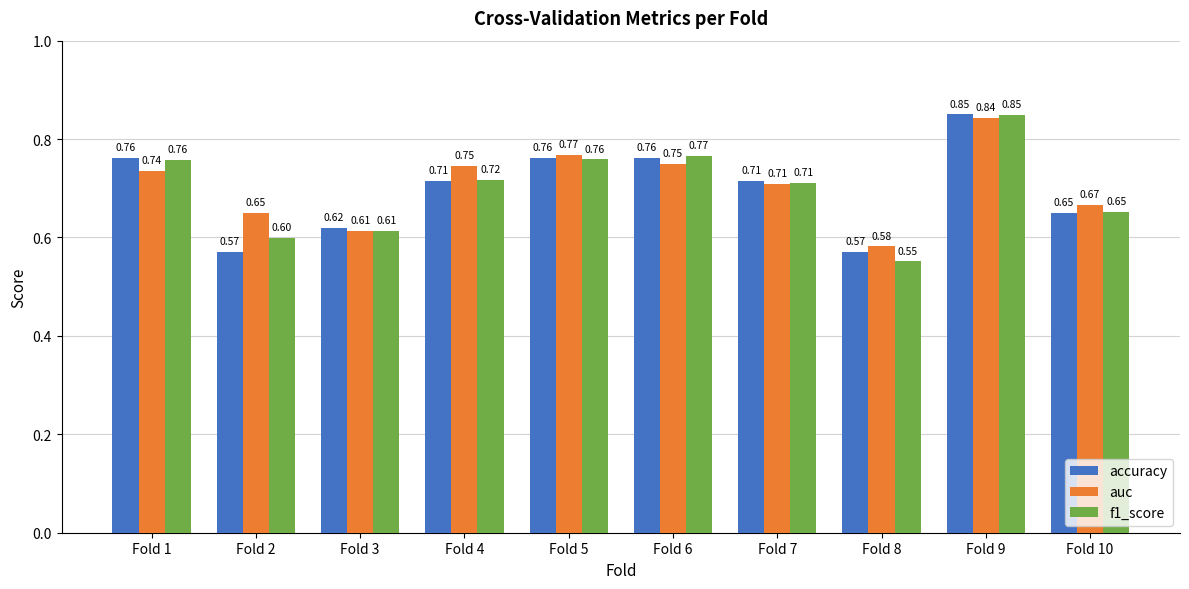

Are the bars horizontal?

No